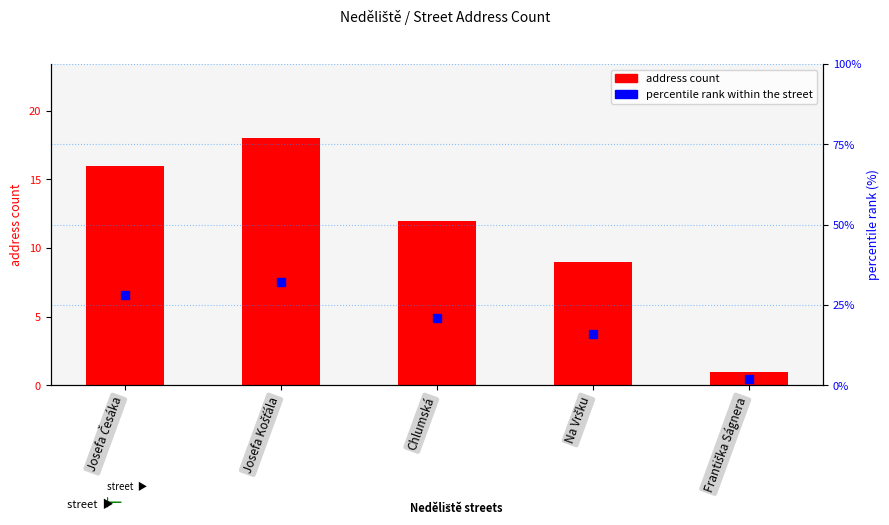

At which category is the sum across all series the highest?

Josefa Košťála